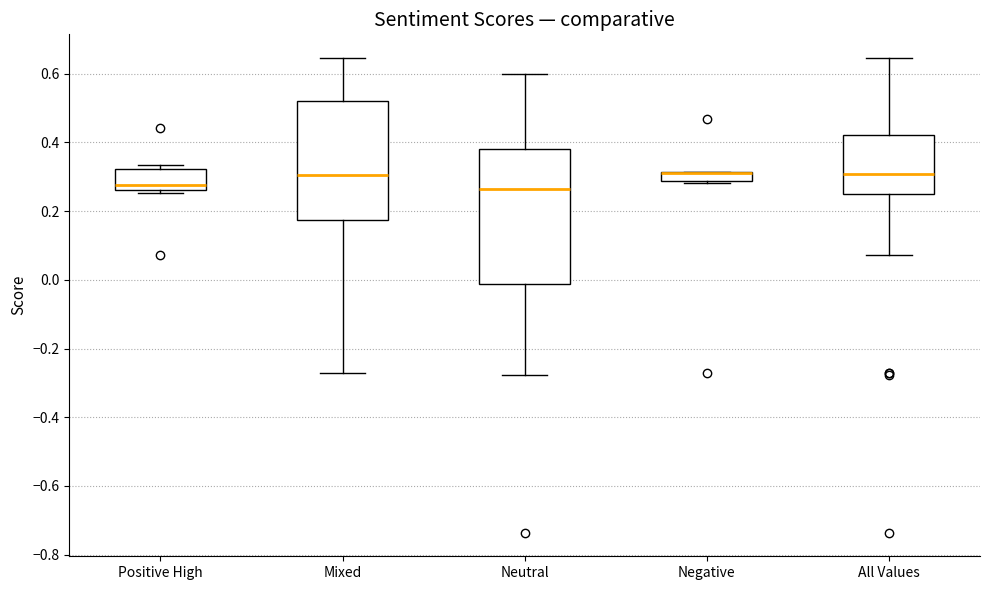

Comparing the boxes themselves (not the whiskers), which one is the tallest?

Neutral